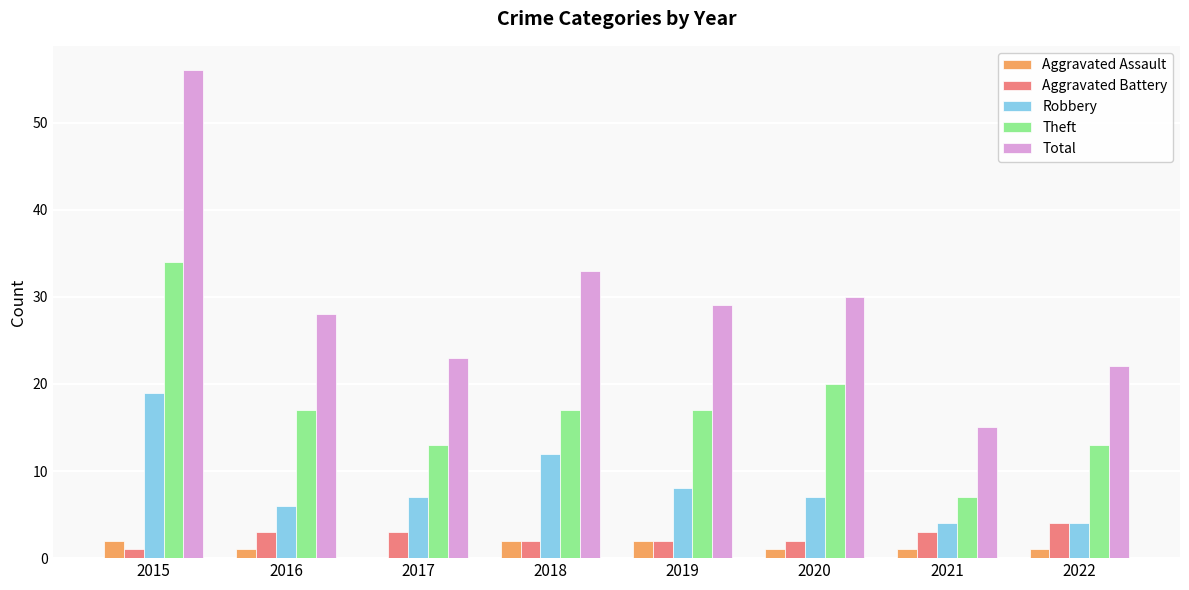

What is the maximum value shown in the chart?

56